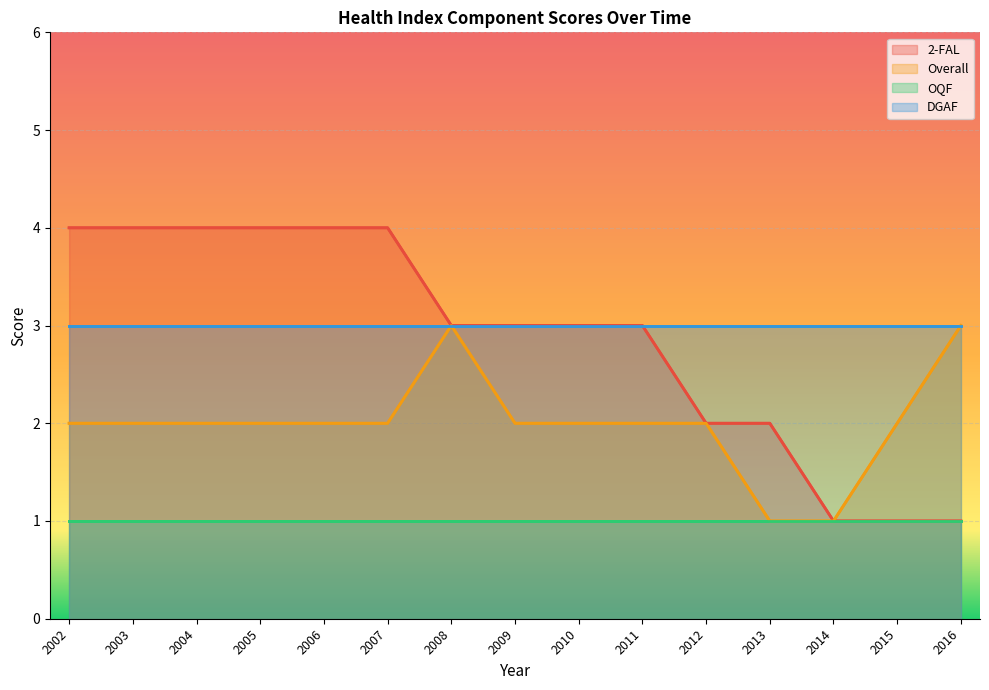

Which category has the highest value in the 2-FAL series?

2002